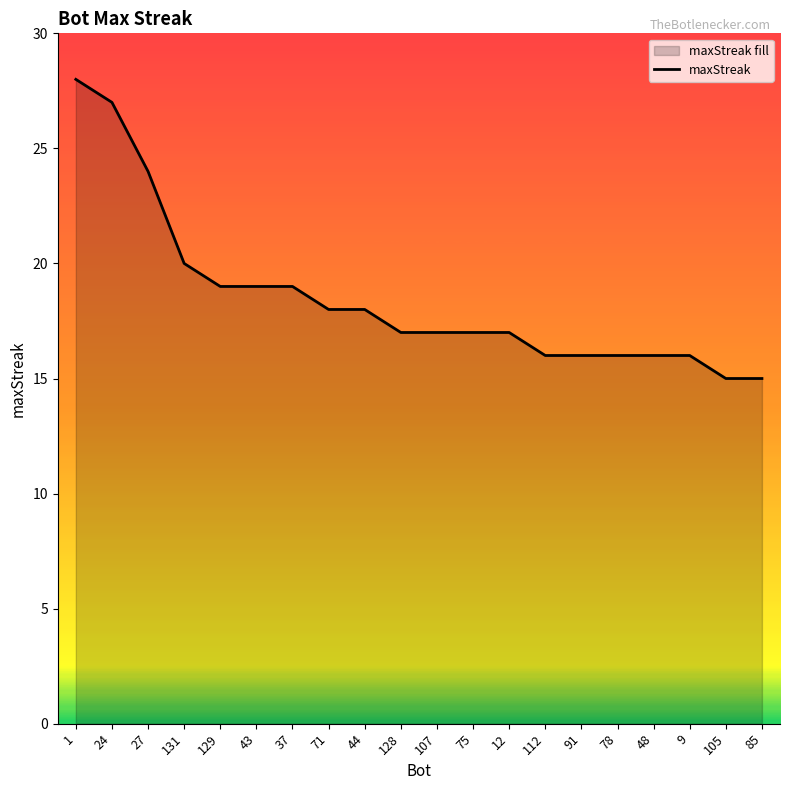

Between 128 and 129, which is larger?

129